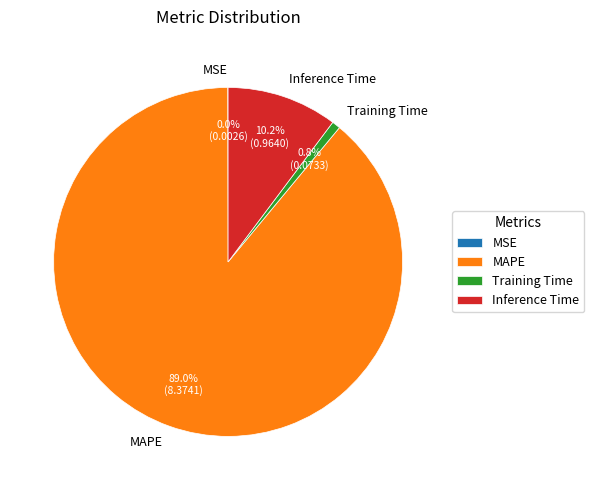

Which slice is the largest?

MAPE